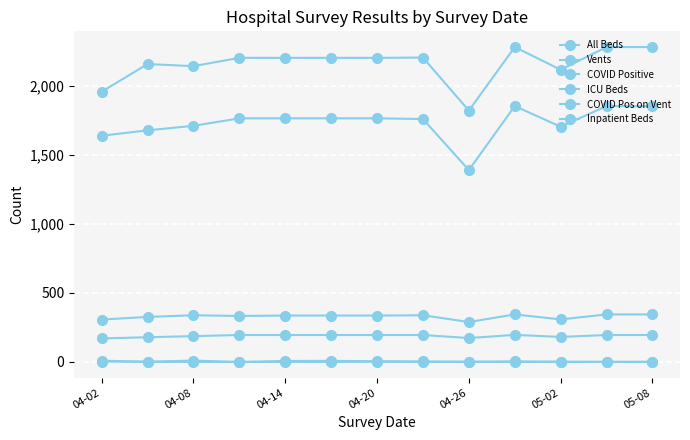

Is this an area chart (filled region under the line)?

No